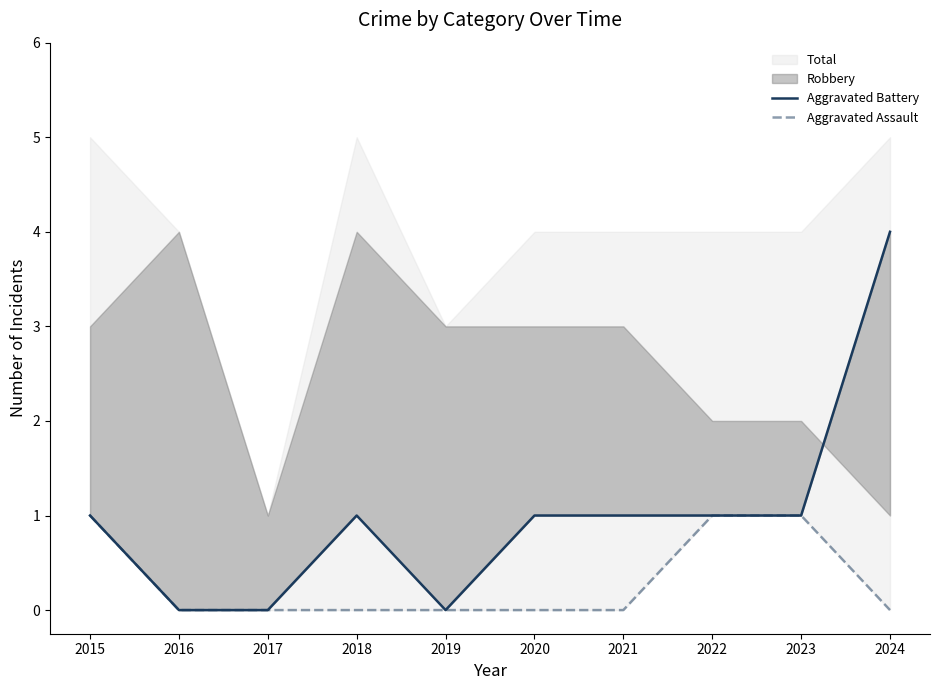

What is the difference between the maximum and minimum values in the Aggravated Assault series?

1